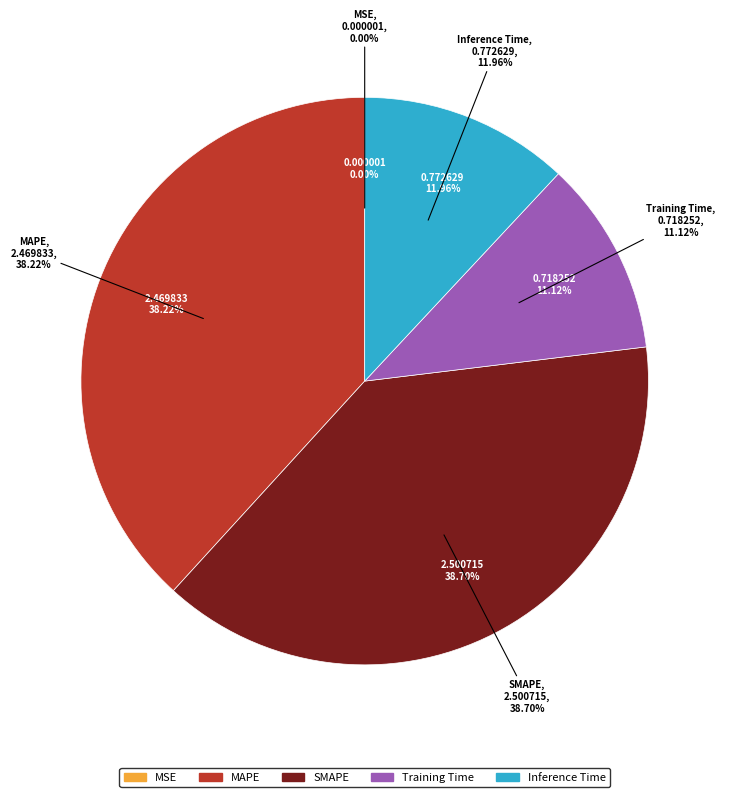

What is the change in value from MSE to Training Time?

+0.7